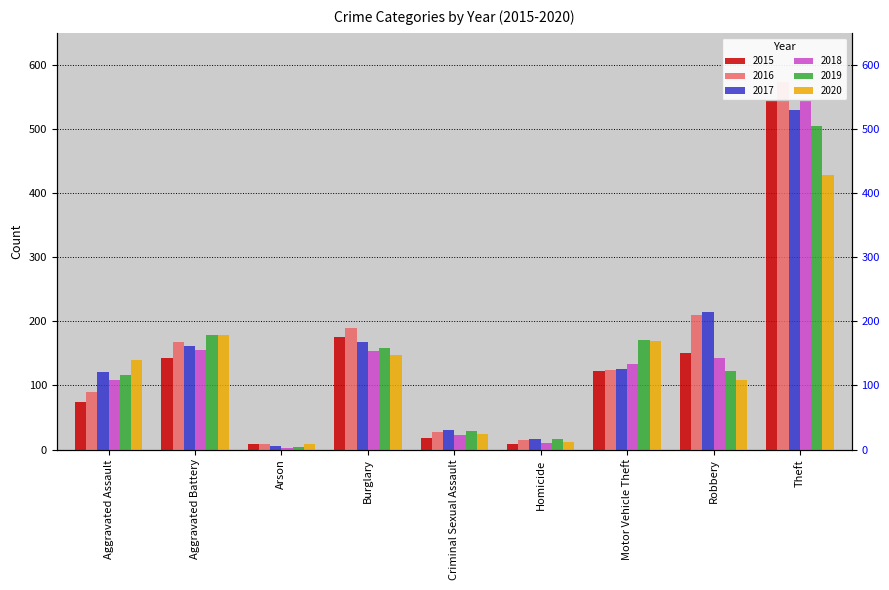

What is the difference between the 2015 values at Homicide and Criminal Sexual Assault?

9